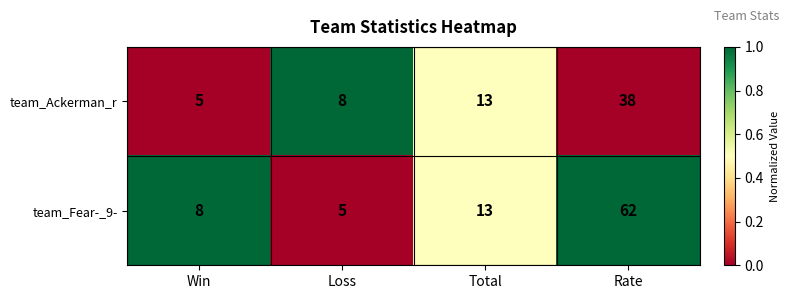

The team_Ackerman_r series shows 38 at Rate. True or false?

True